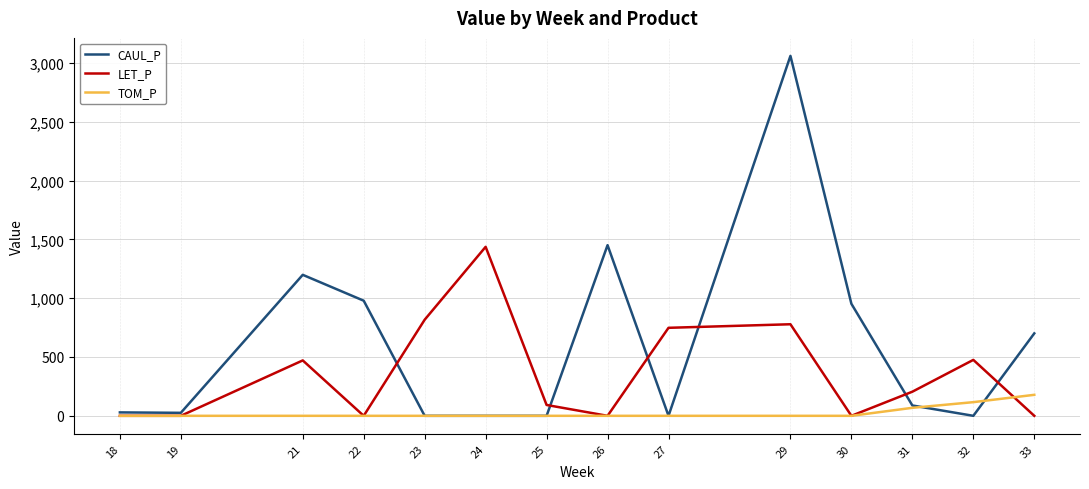

Which series has the widest spread of values?

CAUL_P